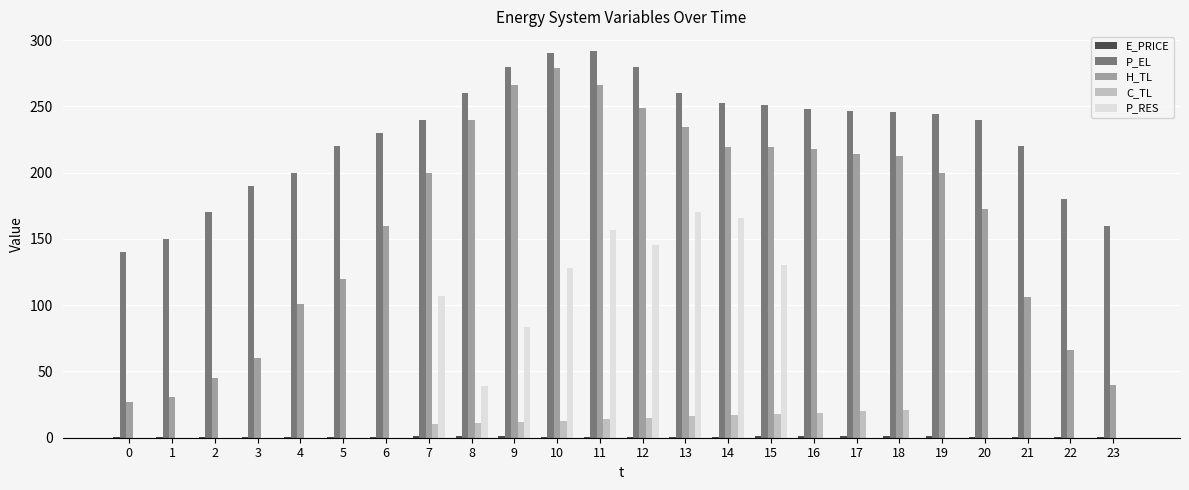

Where is P_RES nearest to the value 85?

9